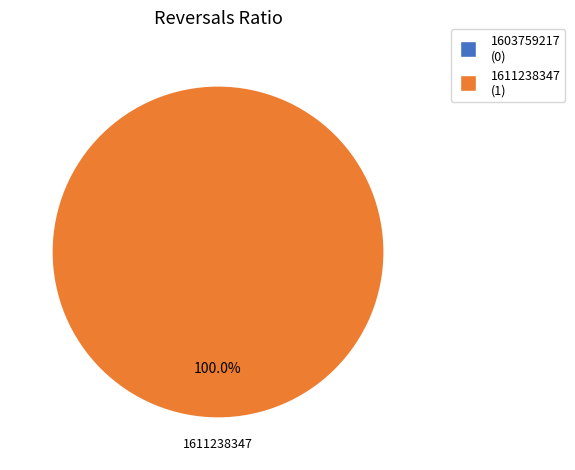

What is the change in value from 1603759217 to 1611238347?

+1